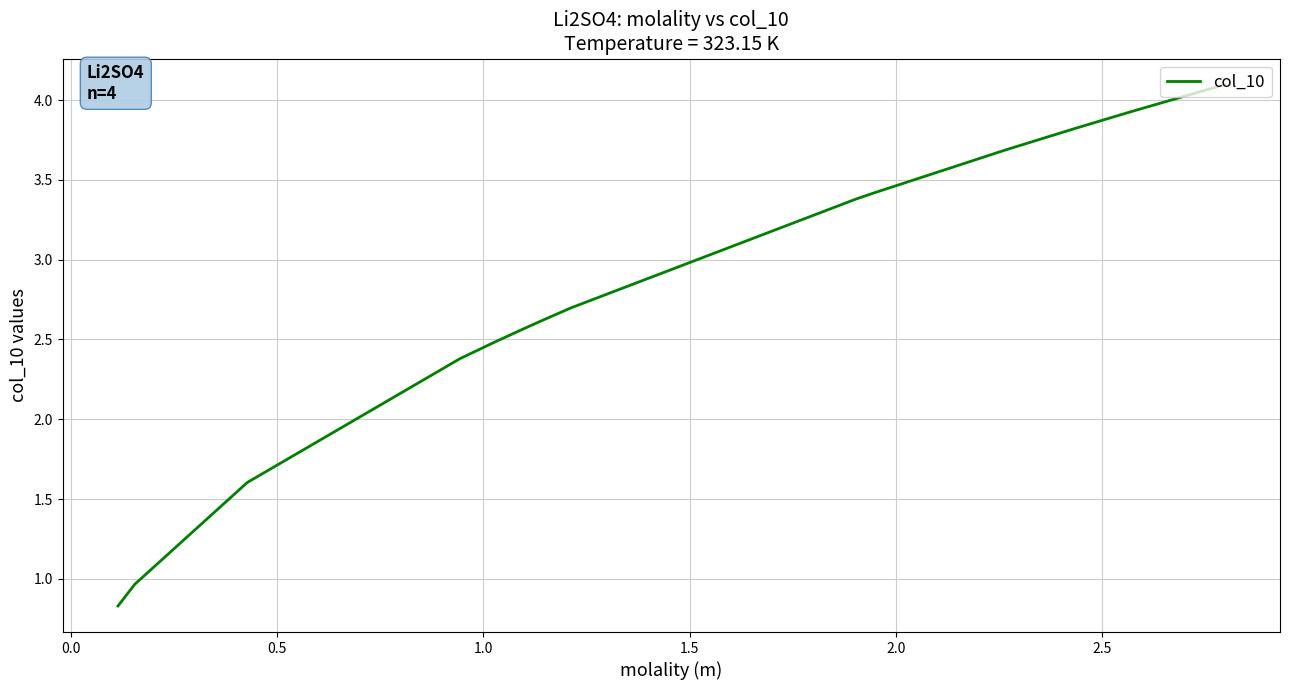

Count the number of categories in the chart.

20